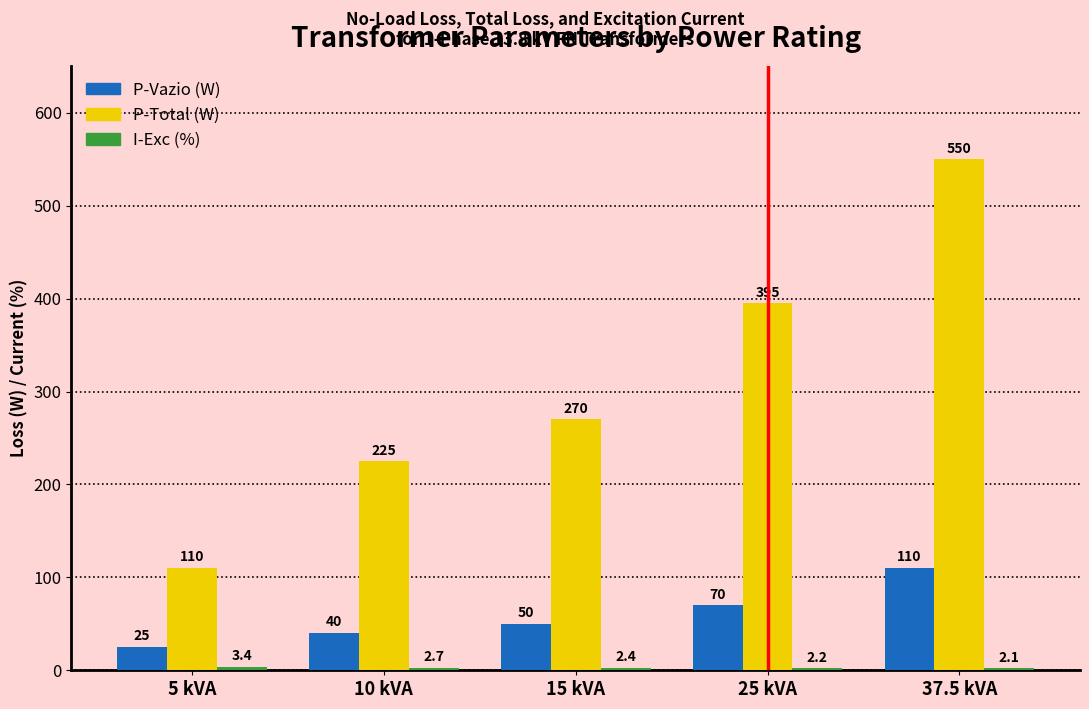

What is the minimum value shown in the chart?

2.1